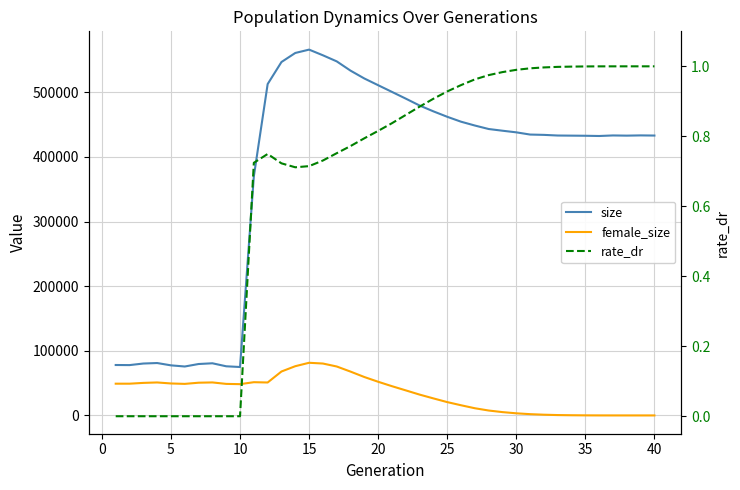

What is the difference between the maximum and minimum values in the size series?

491237.0